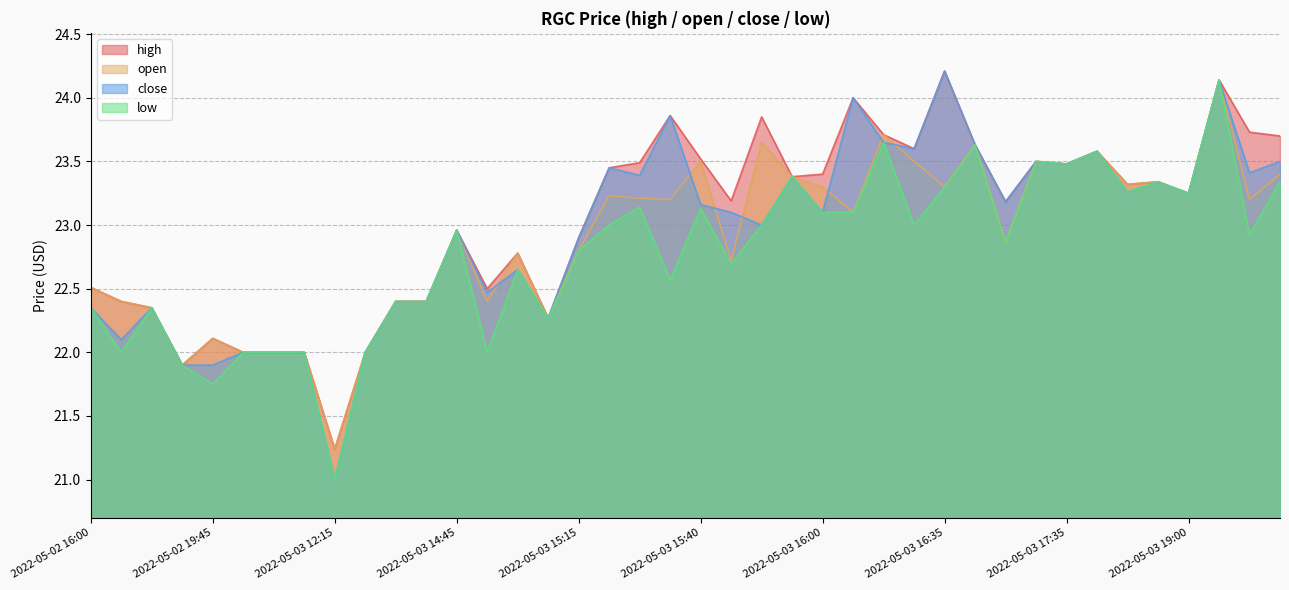

Is it true that high equals 11.7 at 2022-05-03 15:15?

False